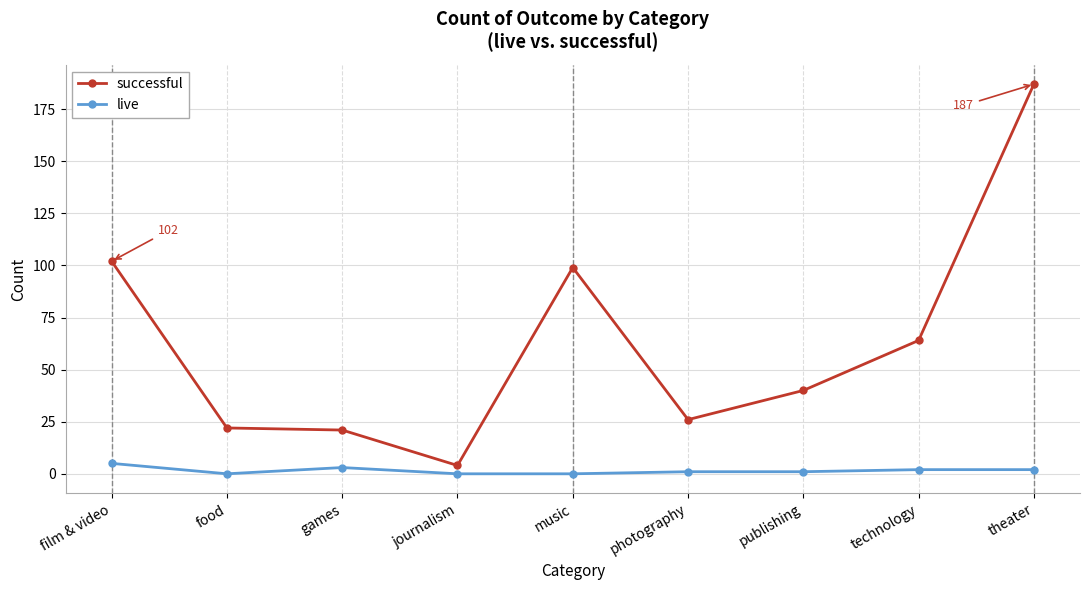

How many categories are shown in the chart?

9